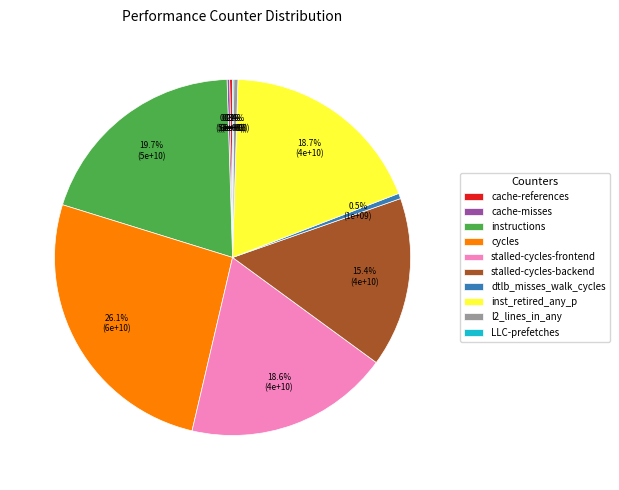

How much of the chart is everything except inst_retired_any_p?

81.3%